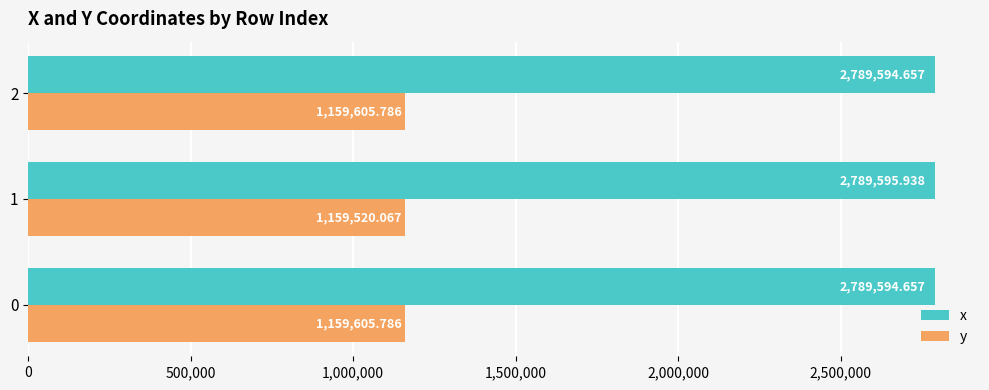

At 2, list the series in order from smallest to largest.

y, x